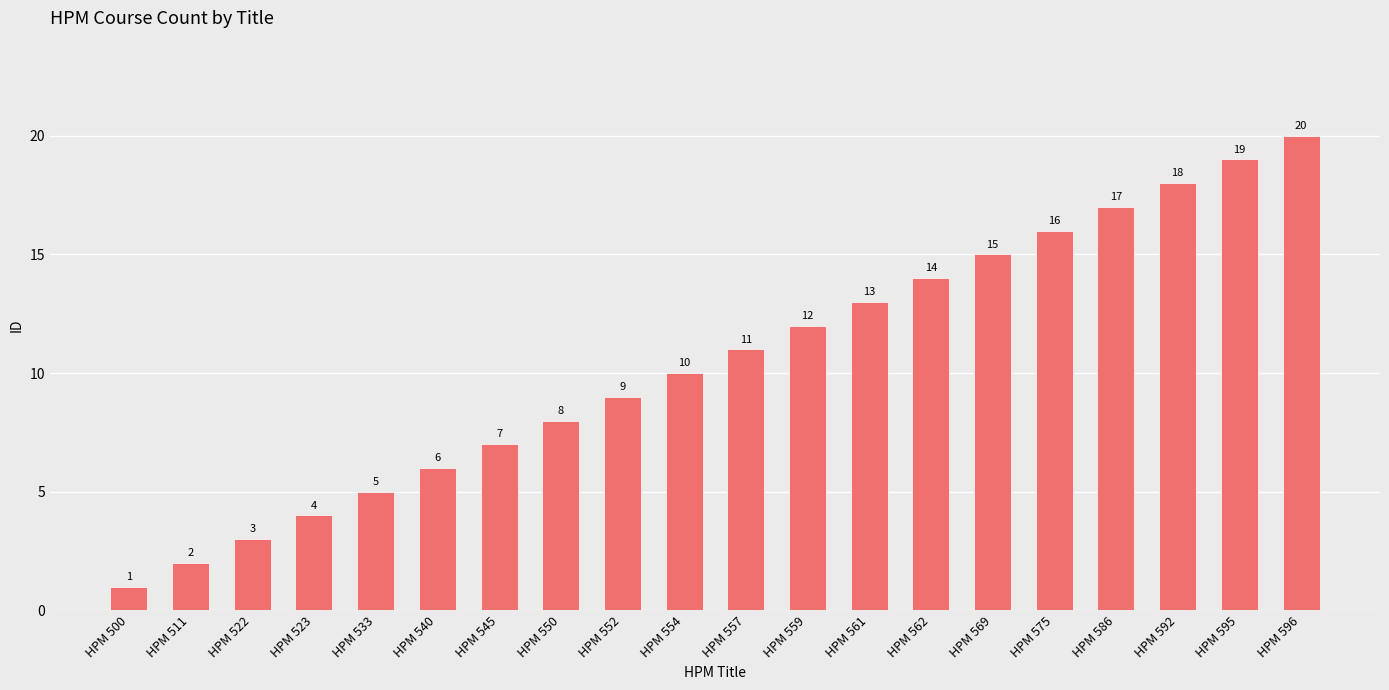

How many data points does each series have?

20